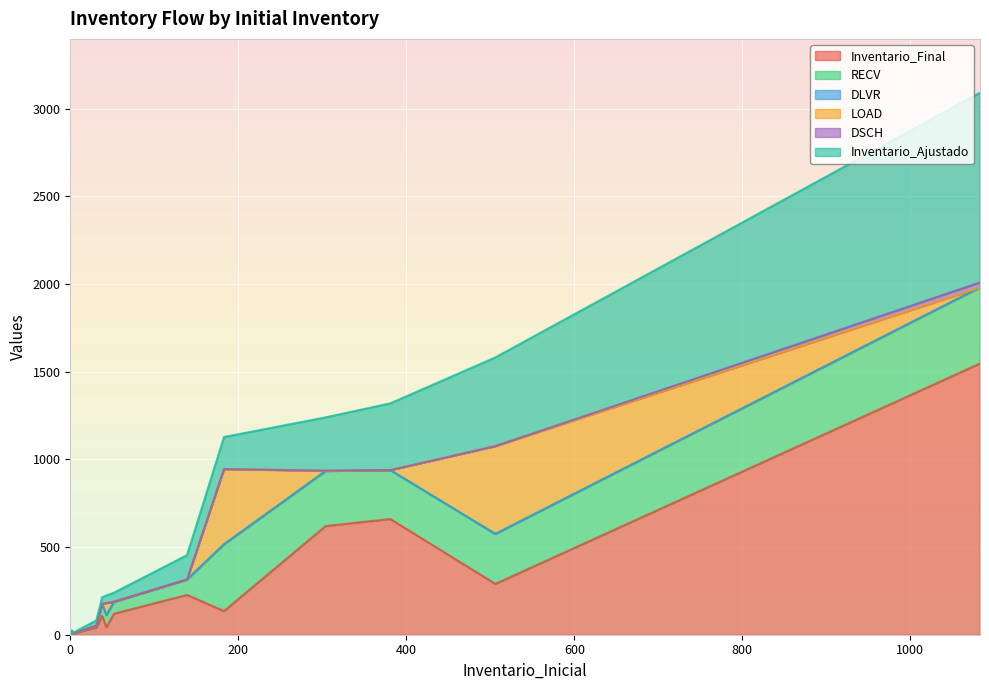

True or false: DSCH has a value of -18 at 33.

False